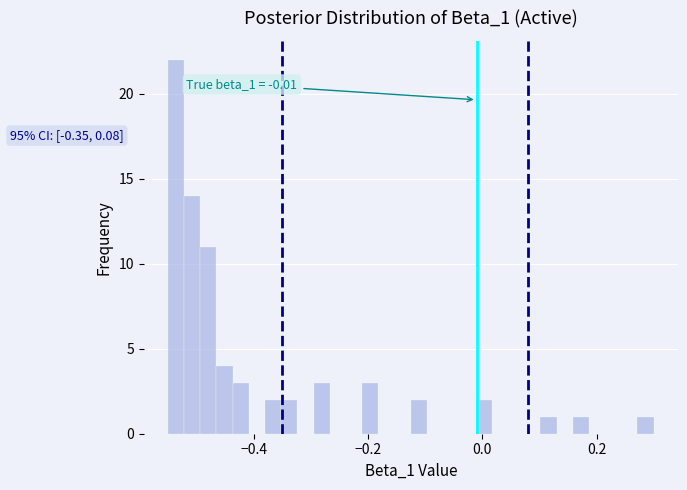

Read against the x-axis, roughly where is the centre of the tallest bar?

-0.54